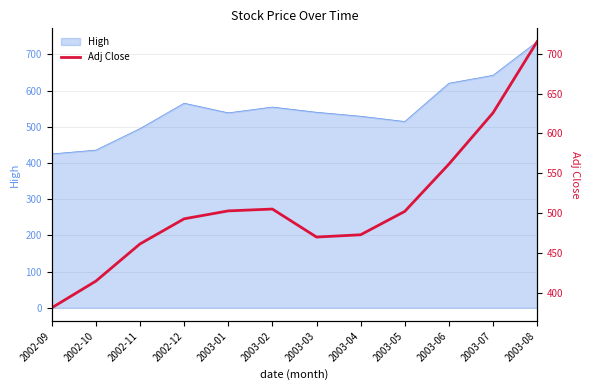

Reading left to right, extract all data points from this chart.

2002-09=381.9	2002-10=415.3	2002-11=461.8	2002-12=493.2	2003-01=503.1	2003-02=505.4	2003-03=470.4	2003-04=473.2	2003-05=502.5	2003-06=561.6	2003-07=625.8	2003-08=714.9